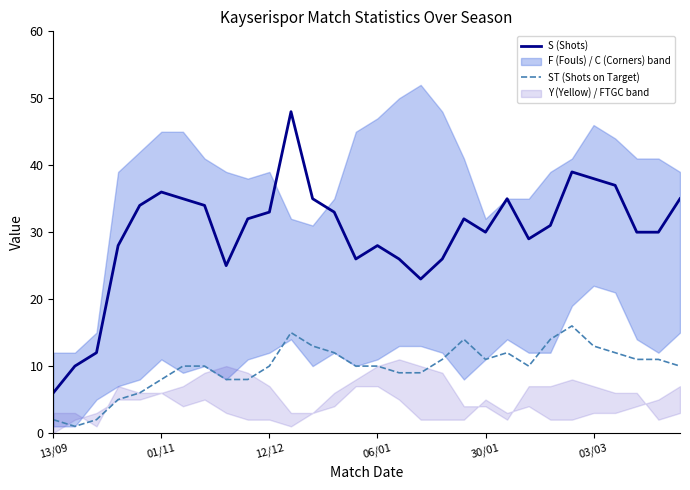

The value of S (Shots) at 12/12 is 33. True or false?

True